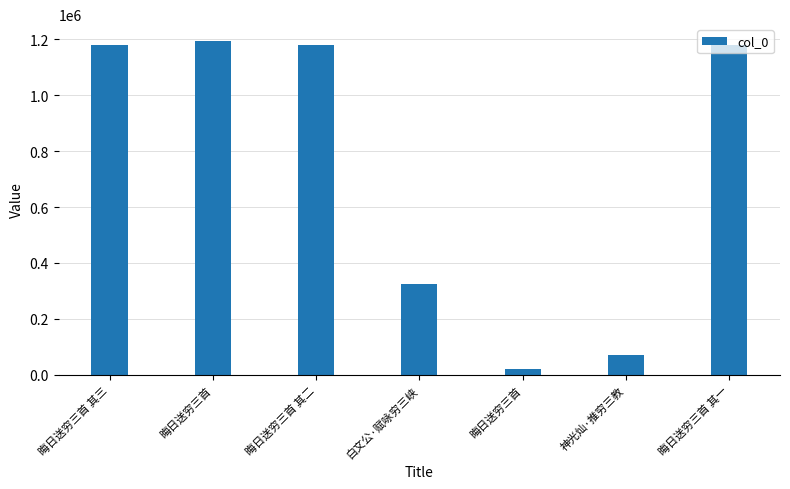

How many data points are less than 1181813?

3